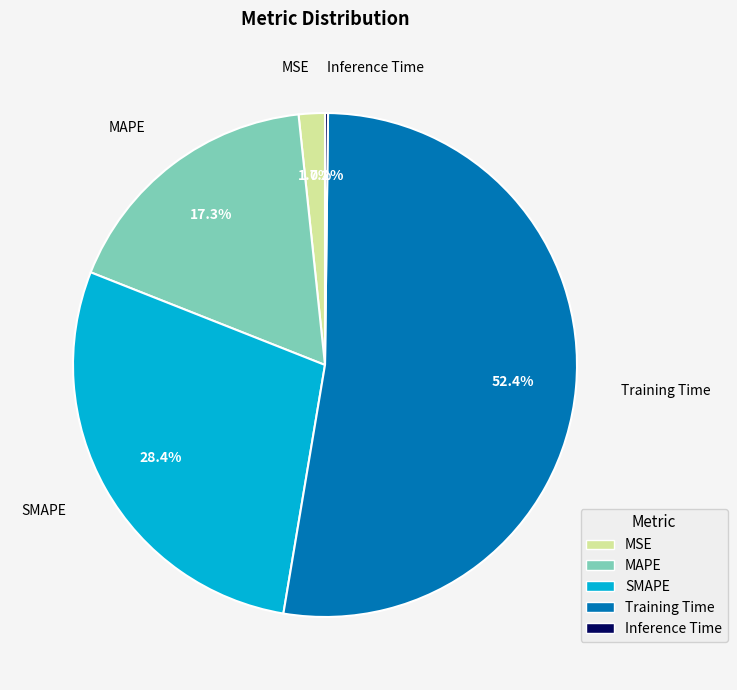

To the nearest percent, what is the difference between the largest and smallest slice percentages?

52%